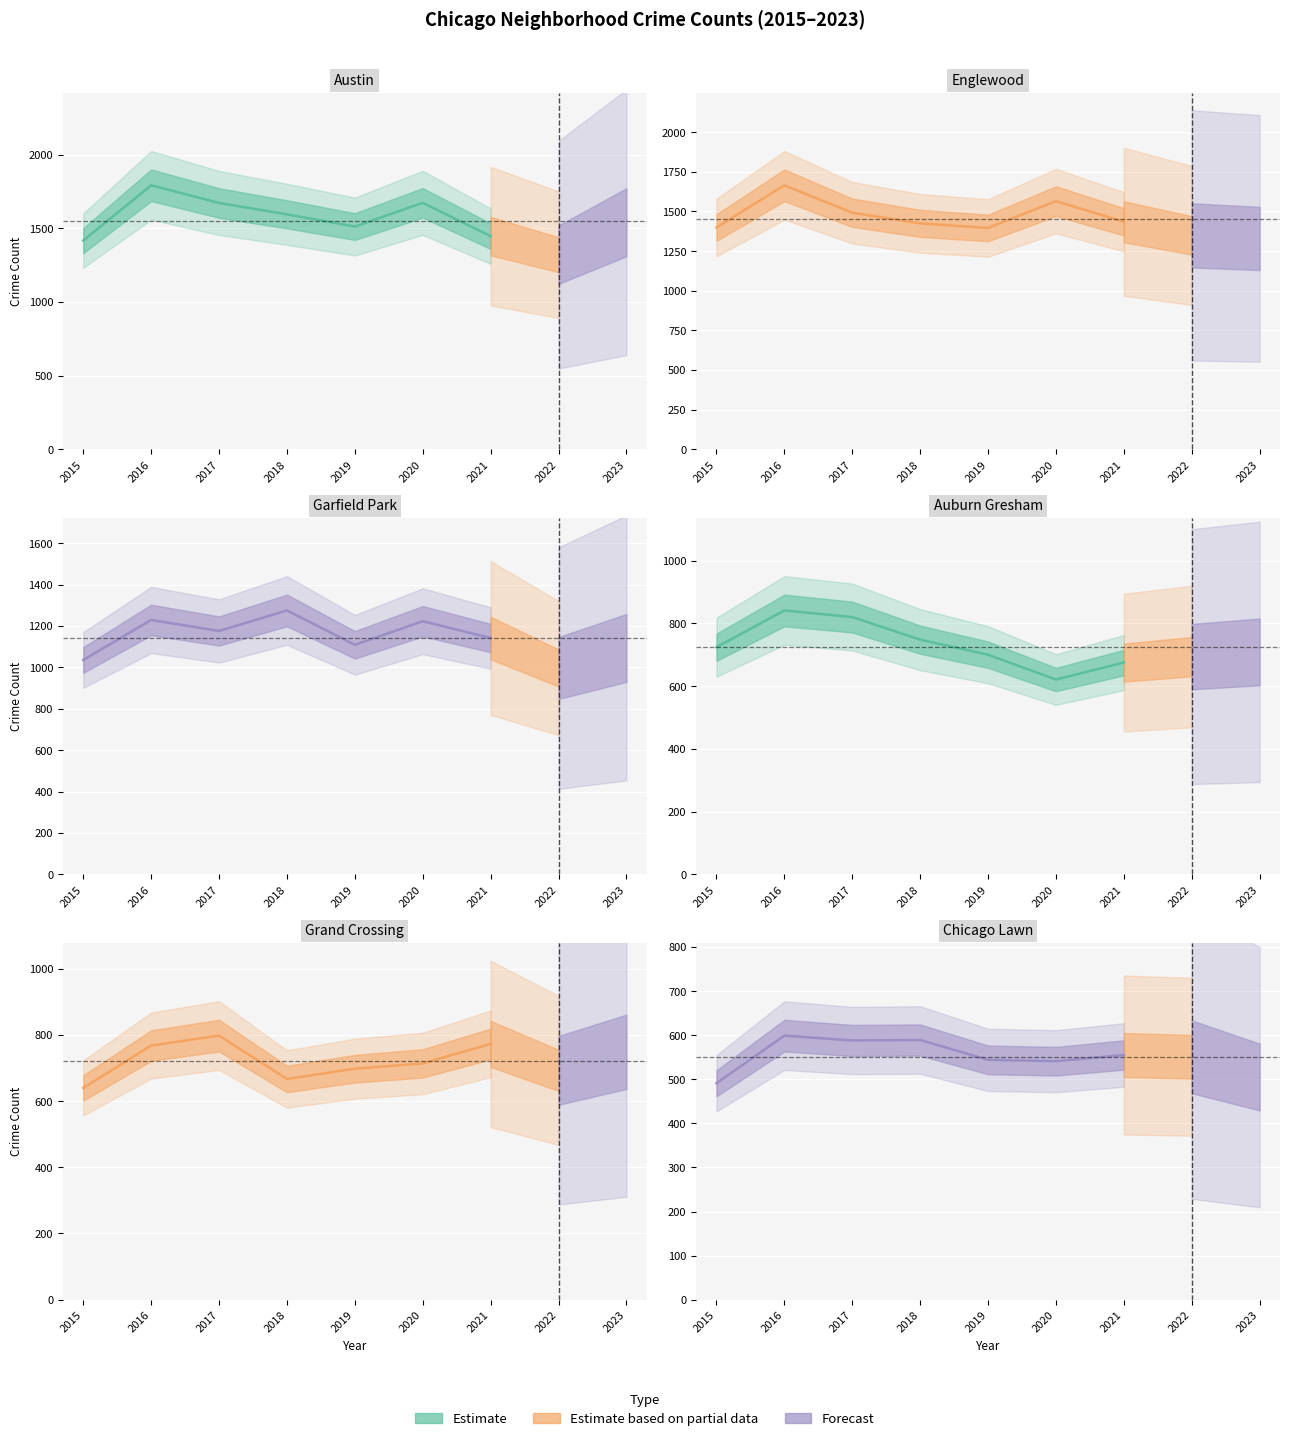

True or false: Englewood has a value of 1822 at 2019.

False